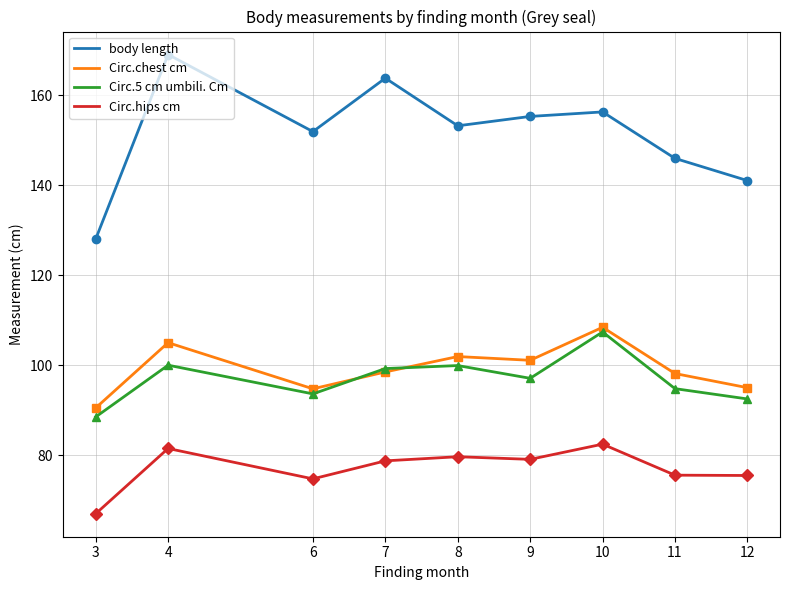

At how many categories does at least one series exceed 91?

9